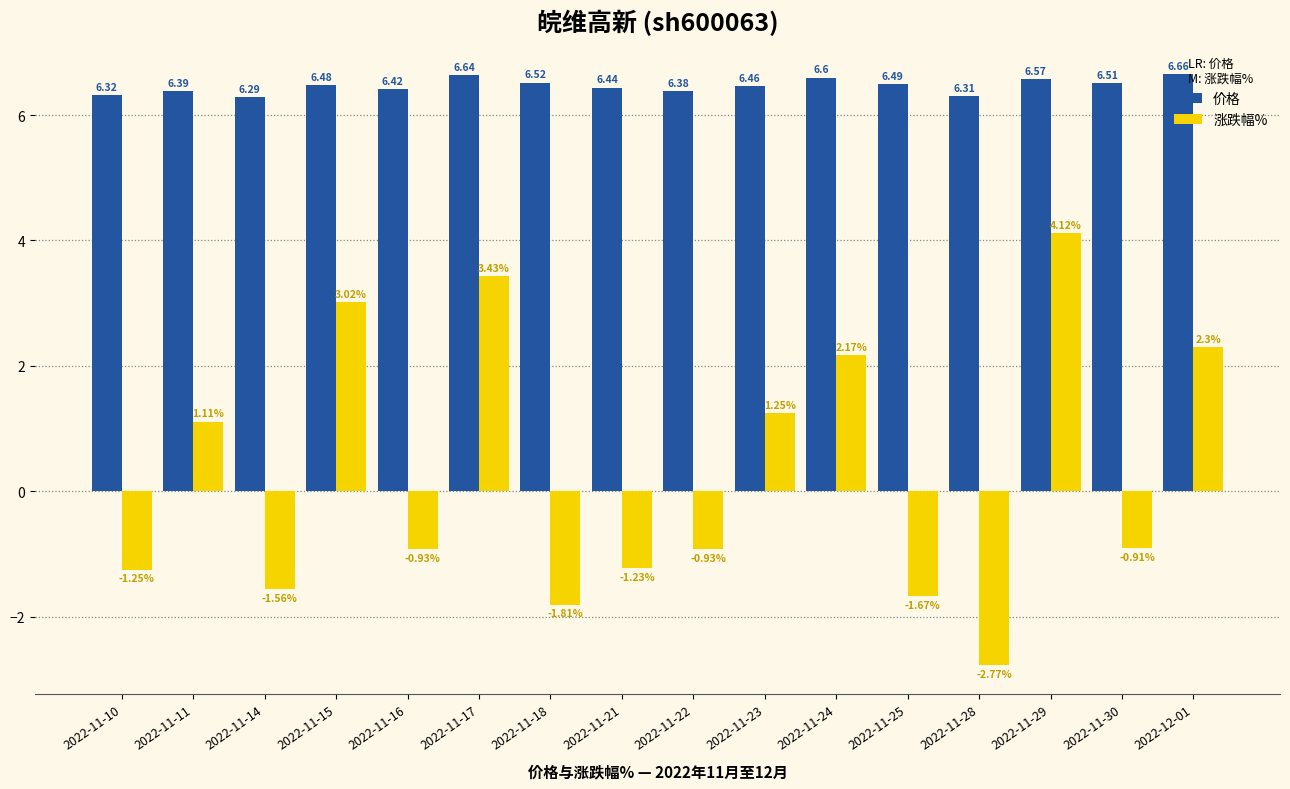

Is the value of 涨跌幅% at 2022-11-17 greater than the value of 价格 at 2022-11-22?

No